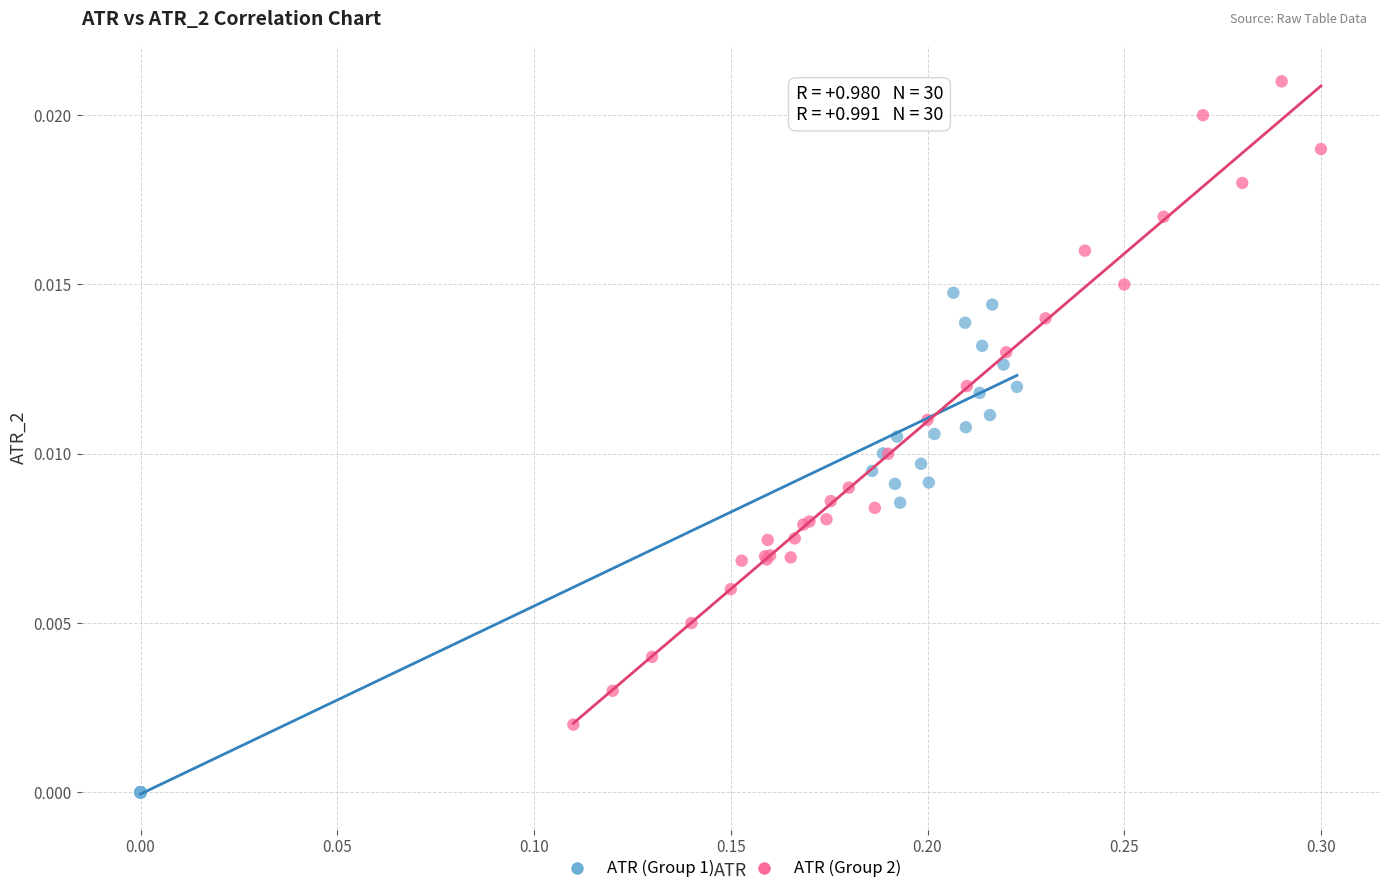

Which series has the largest Y range (max minus min)?

ATR (Group 2)